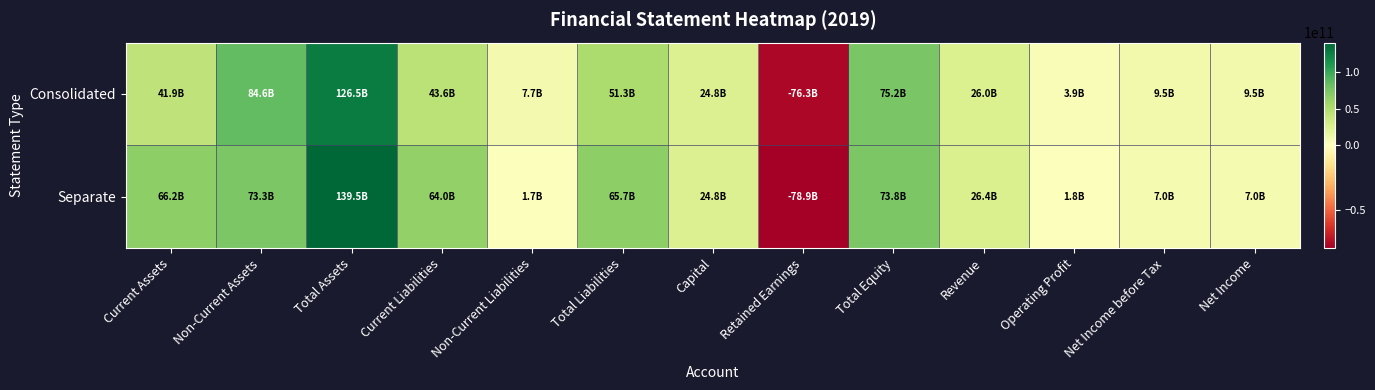

At which category is the sum across all series the highest?

Total Assets